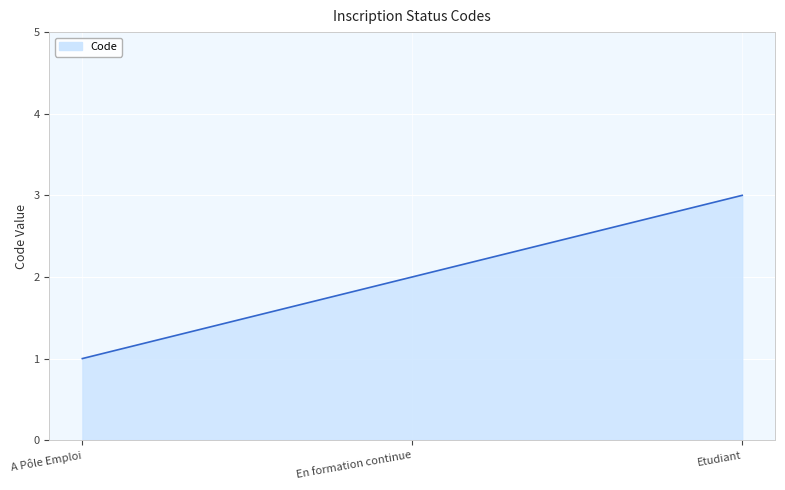

What is the difference between the maximum and minimum values?

2